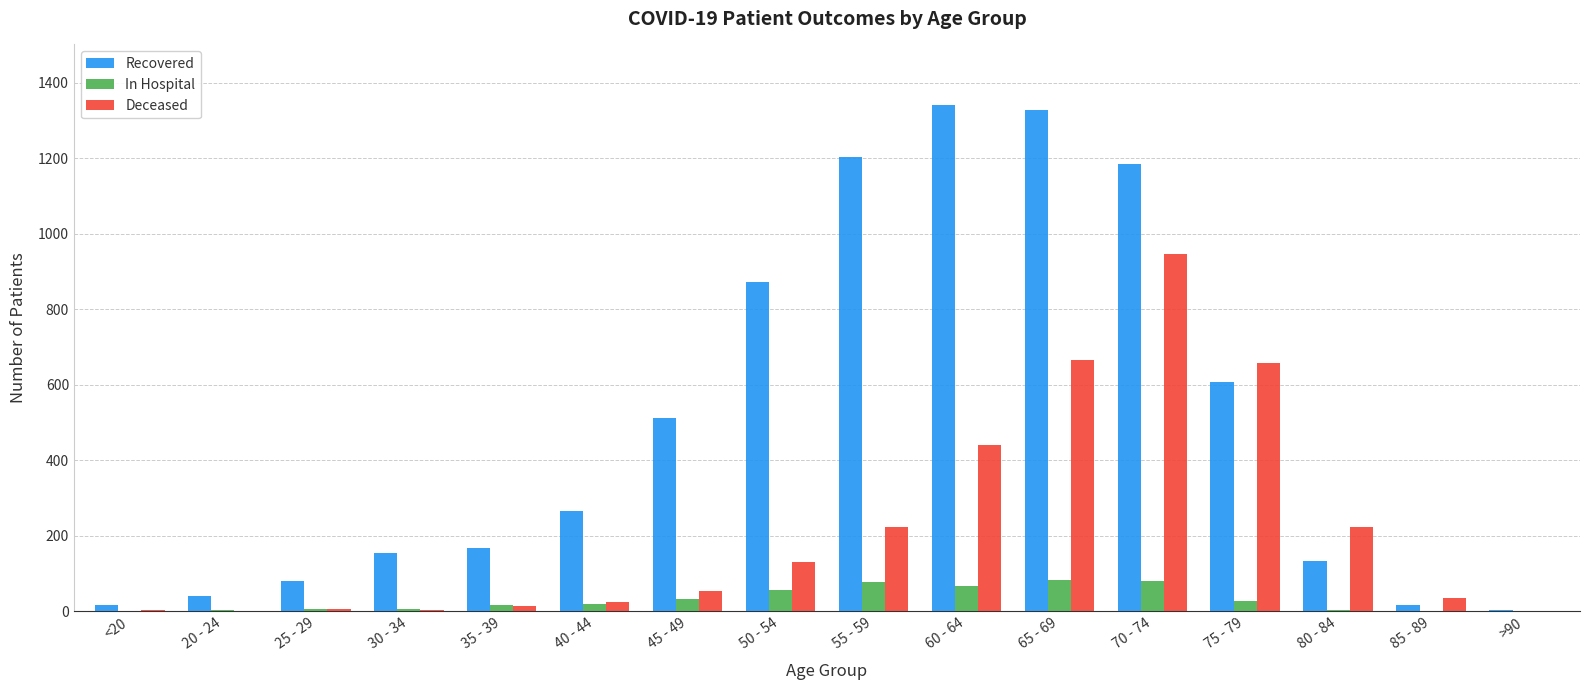

At which category is the sum across all series the highest?

70 - 74